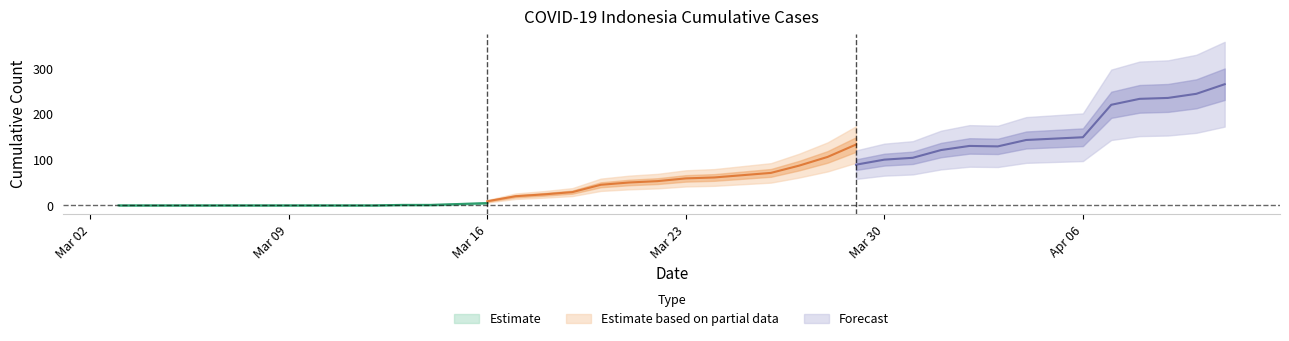

How many data points in AKUMULASI_KASUS are less than 59?

20